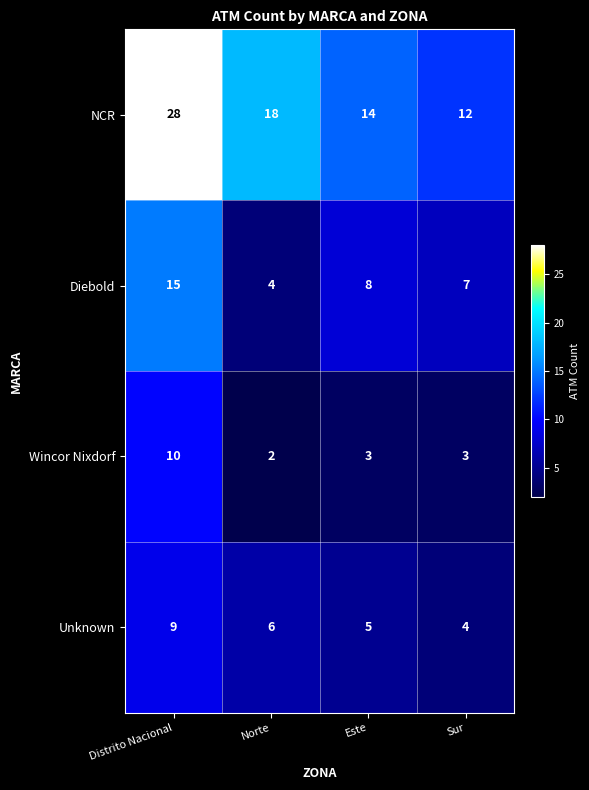

Which series has the widest spread of values?

NCR